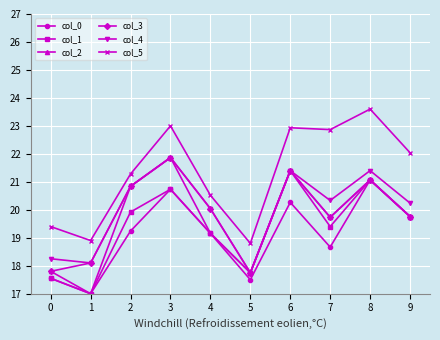

What are all the series names shown in the legend?

col_0, col_1, col_2, col_3, col_4, col_5